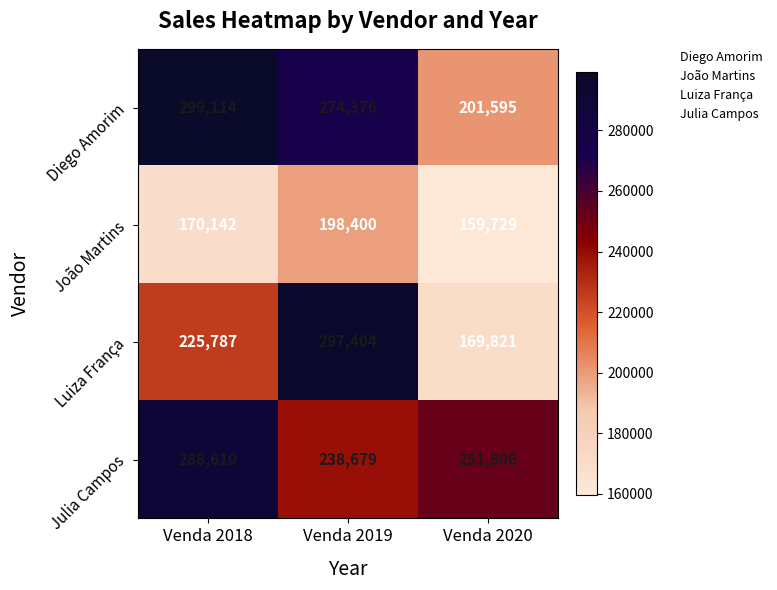

What is the total value across all series at Venda 2019?

1008859